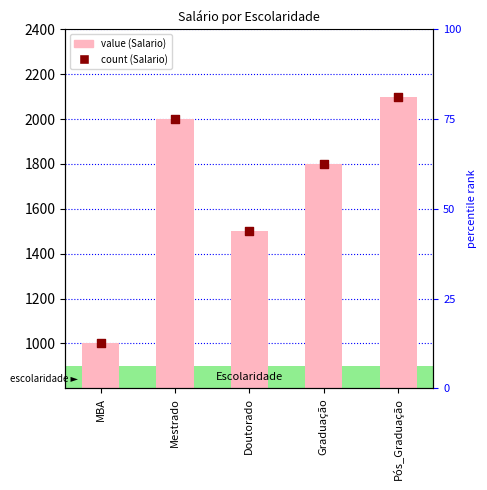

At how many categories does at least one series exceed 1302?

4